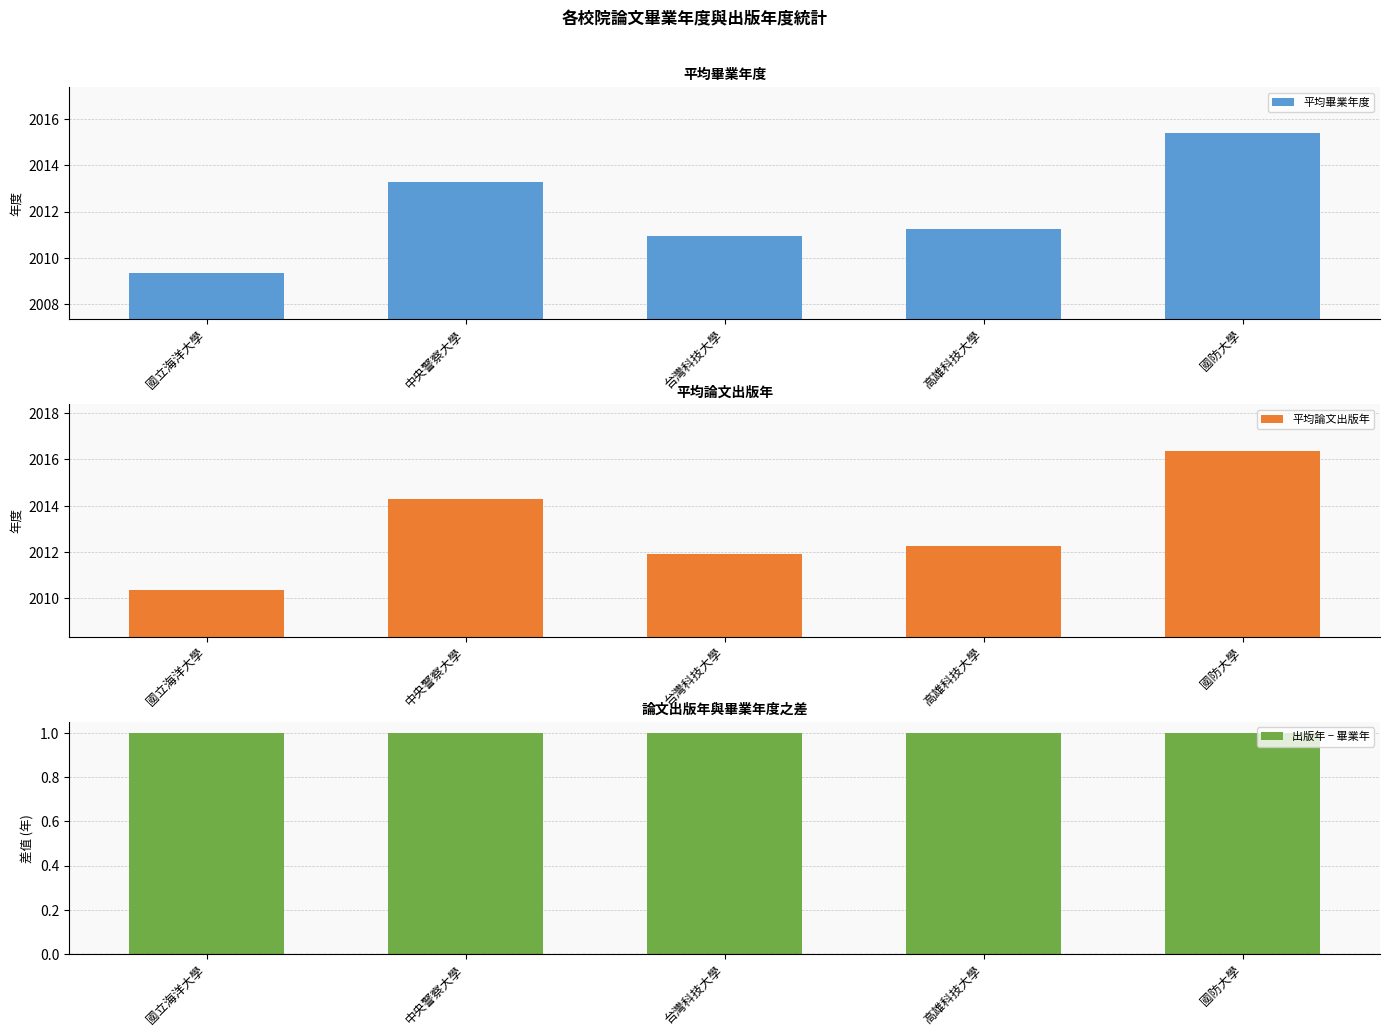

What is the difference between the 平均論文出版年 values at 國防大學 and 台灣科技大學?

4.4